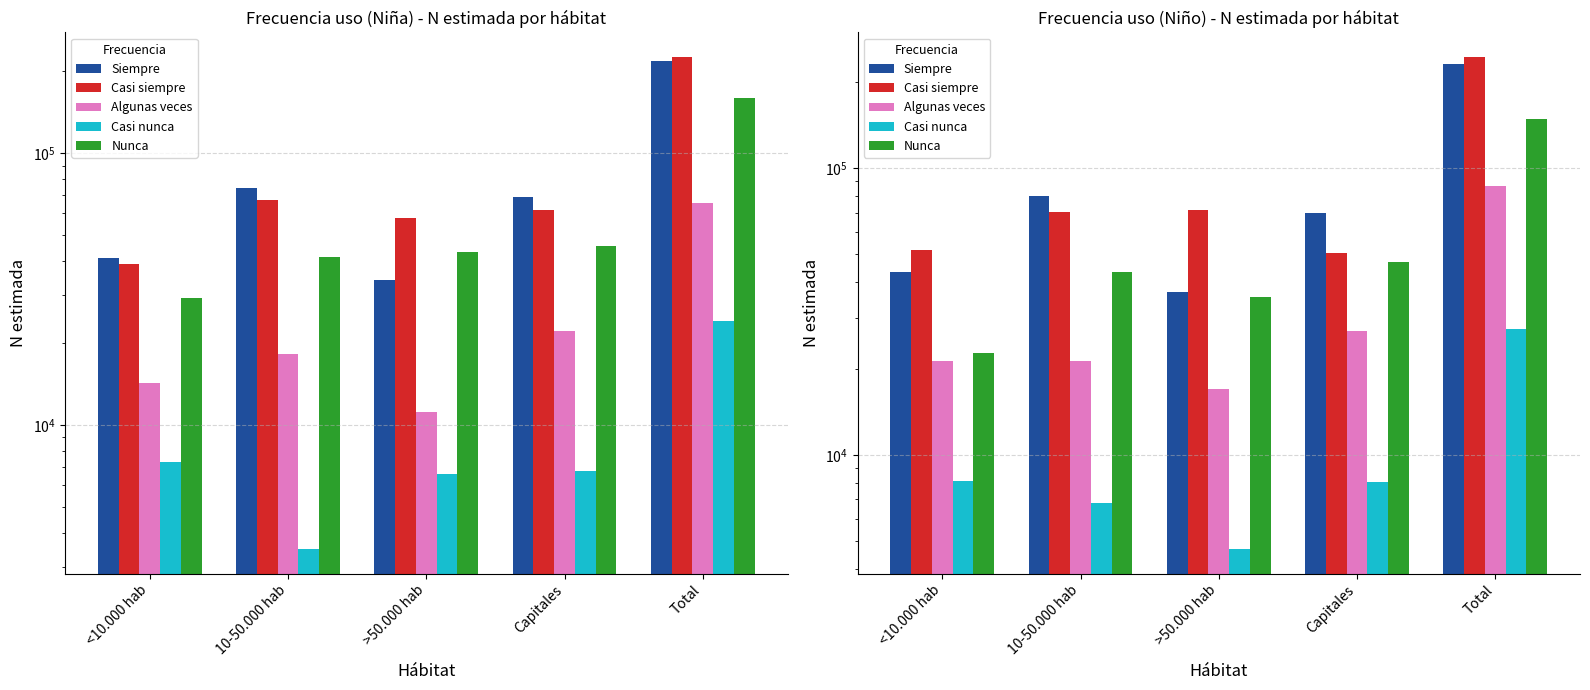

Which has a higher value, Capitales or >50.000 hab?

Capitales